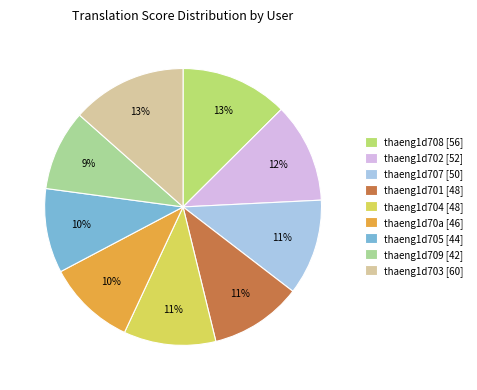

Is there a majority slice in this chart?

No